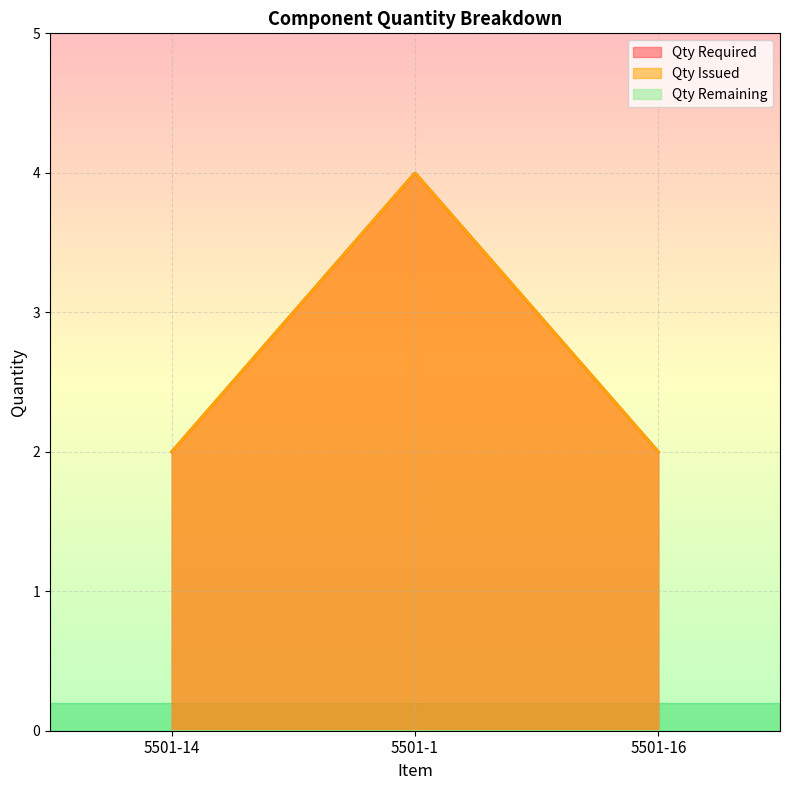

Does the chart display data point markers on the line(s)?

No